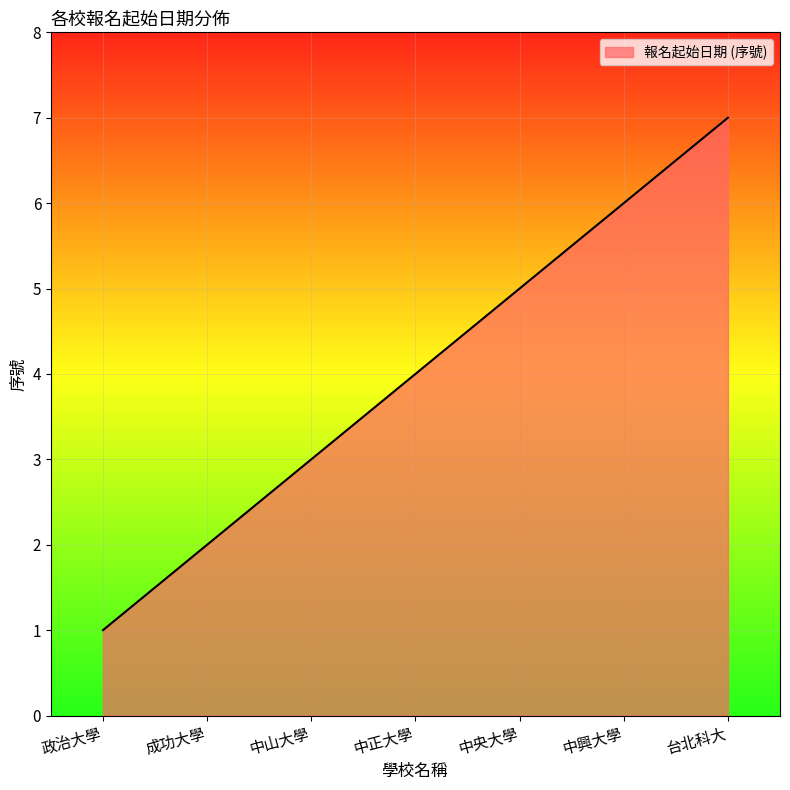

What value does the data have at 台北科大?

7